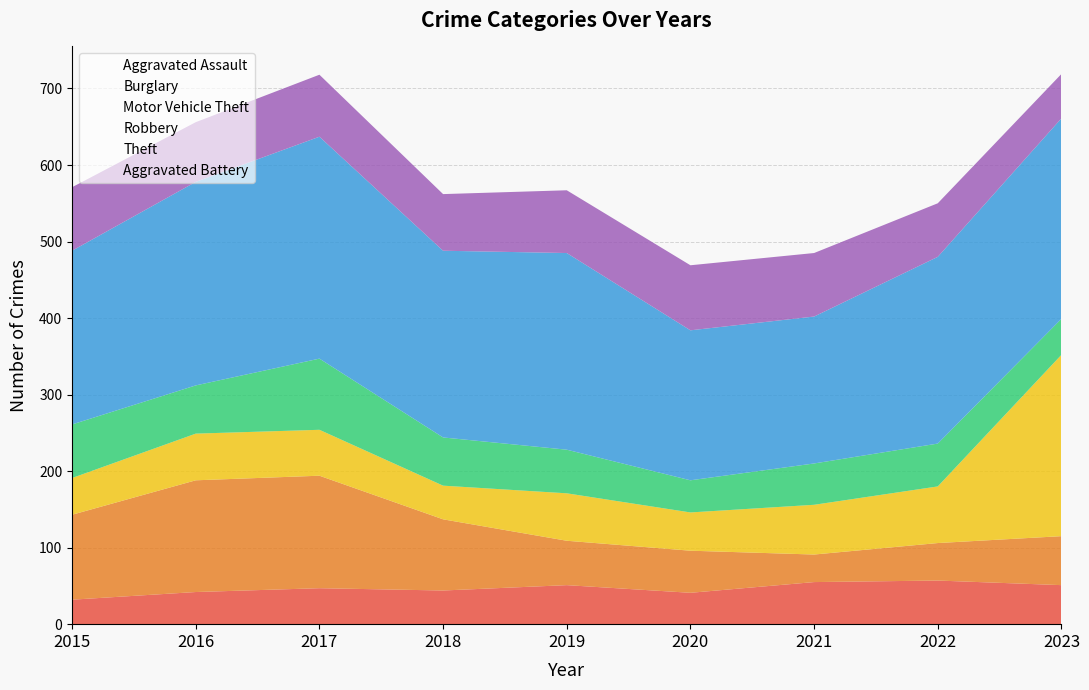

What is the difference between the second highest and second lowest values in the Motor Vehicle Theft series?

26